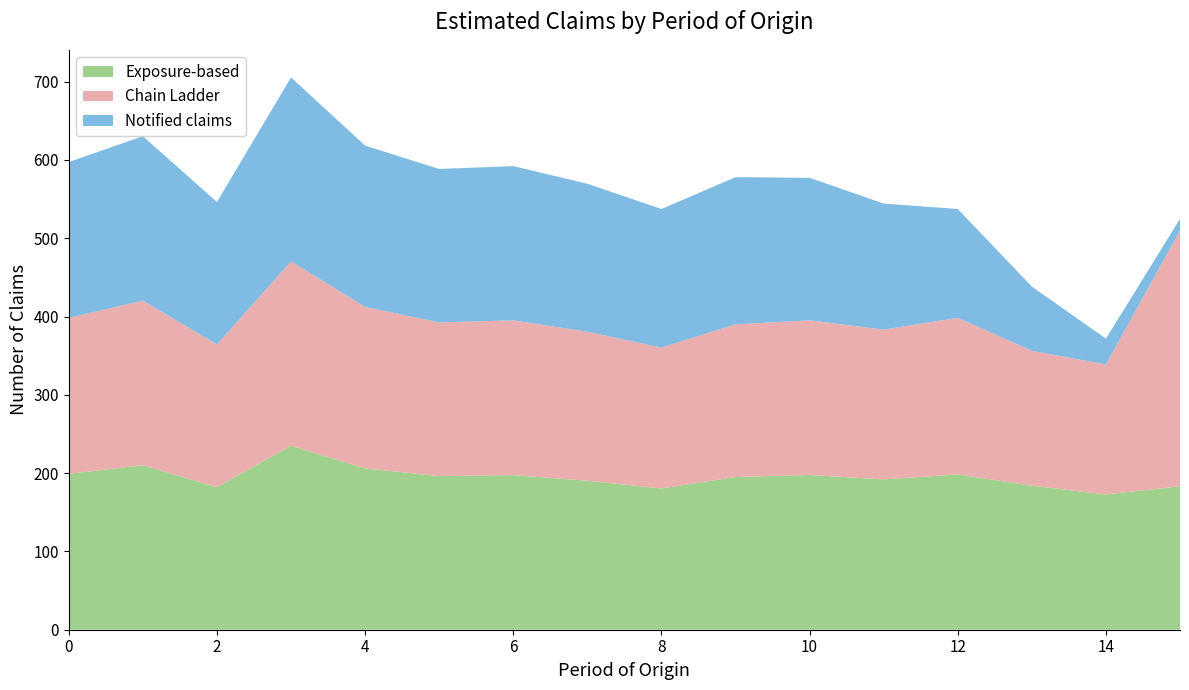

Reading left to right, what are all the values shown in this chart?

Exposure-based: 199.1	210.1	182.1	235.1	206.1	196.2	197.5	190.3	180.4	195.1	197.7	192.0	198.4	184.0	172.7	183.3
Chain Ladder: 199.3	210.3	182.3	235.3	206.3	196.3	197.6	190.4	179.9	195.0	197.5	191.3	200.0	172.3	166.1	326.5
Notified claims: 199.0	210.0	182.0	235.0	206.0	196.0	197.0	189.0	177.0	188.0	182.0	161.0	139.0	82.0	33.0	15.0